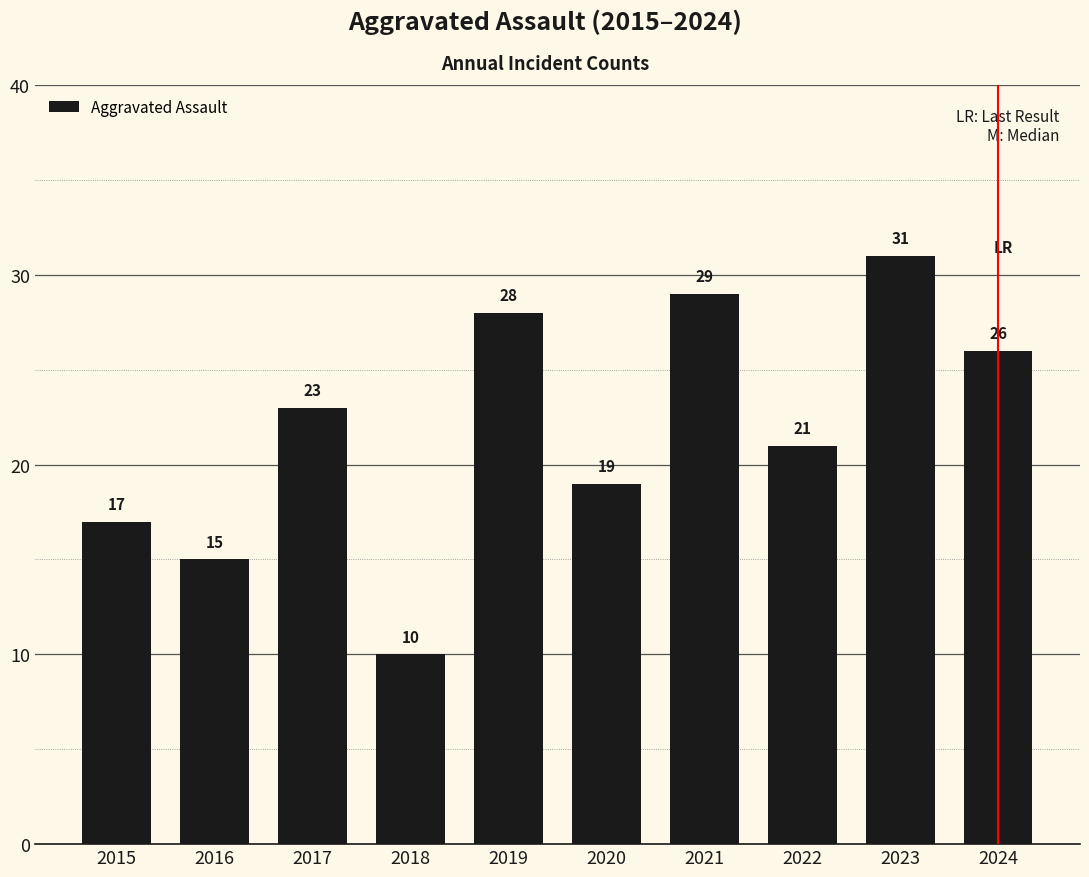

Reading right to left, list all the values displayed in this chart.

2024=26	2023=31	2022=21	2021=29	2020=19	2019=28	2018=10	2017=23	2016=15	2015=17